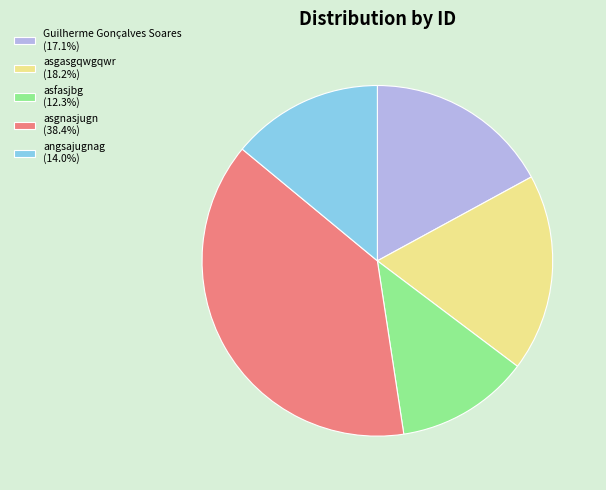

Do asgasgqwgqwr (18.2%) and asfasjbg (12.3%) together represent more than half of the pie?

No